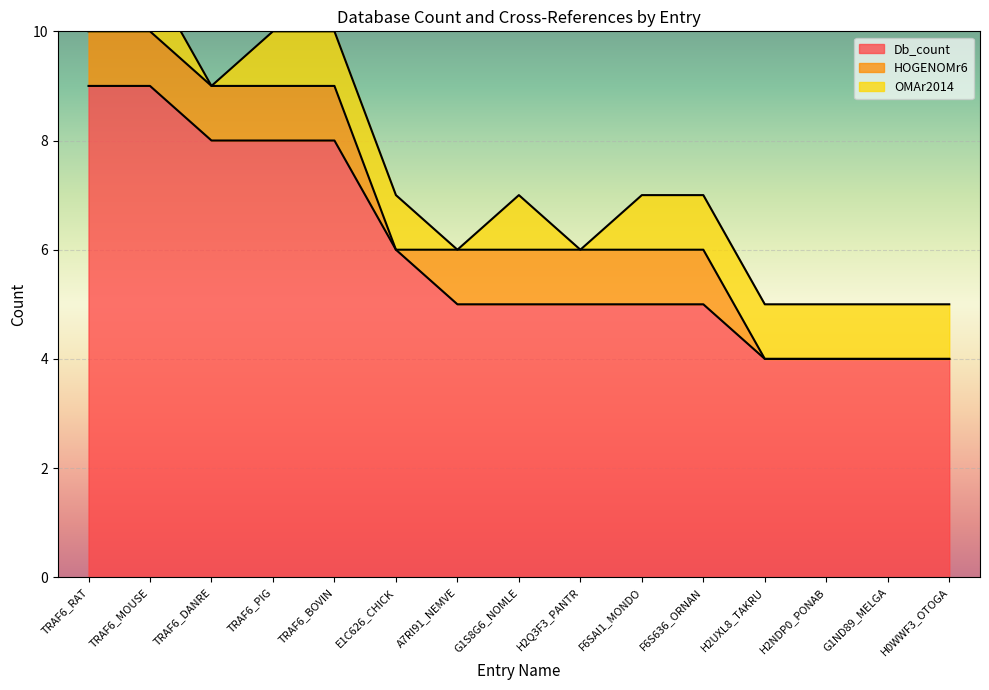

What is the sum of all HOGENOMr6 values?

10